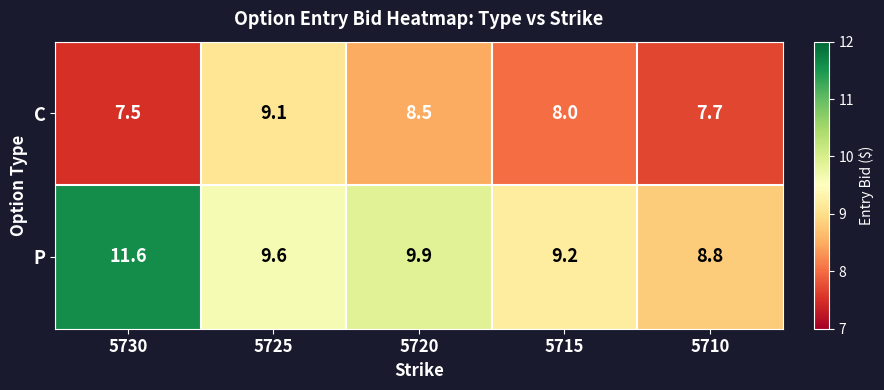

How many values in the P series are below 9?

1